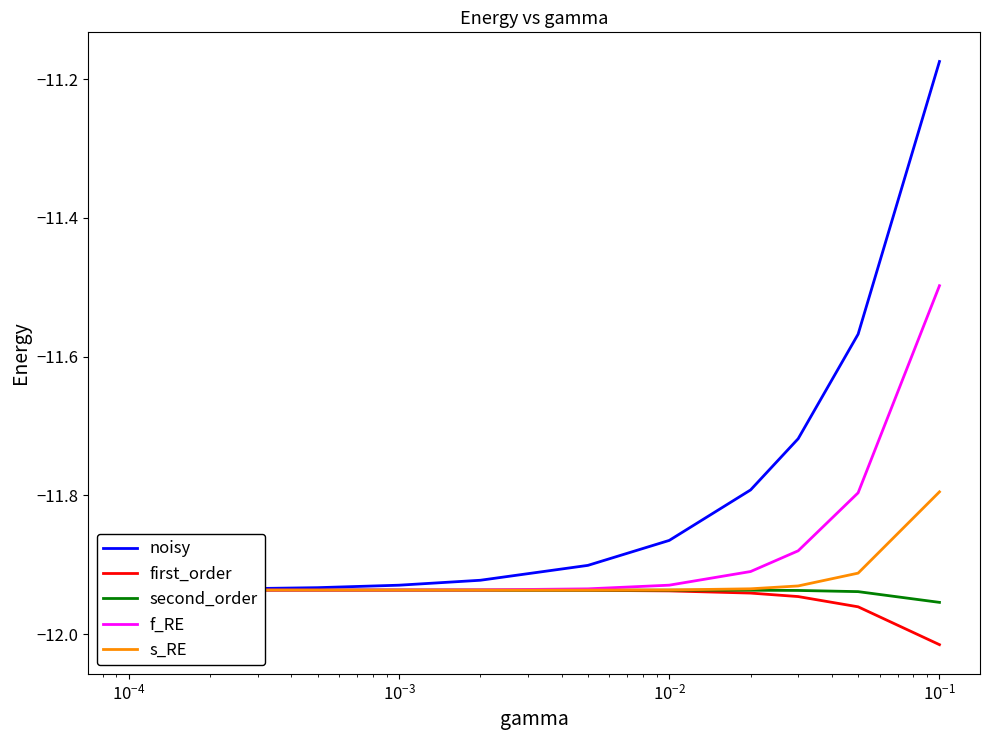

What is the sum of the first_order values at $\mathdefault{10^{-2}}$ and $\mathdefault{10^{-1}}$?

-23.9